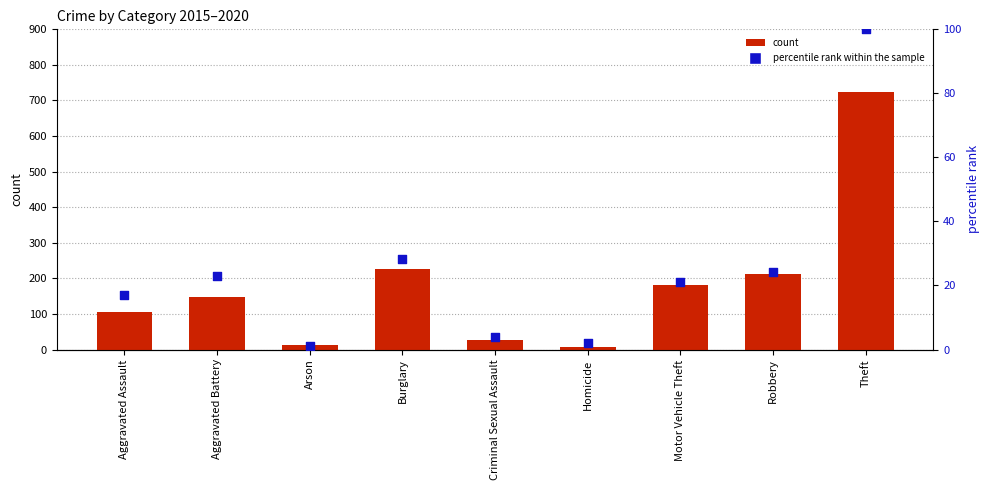

At which category is the sum across all series the highest?

Theft